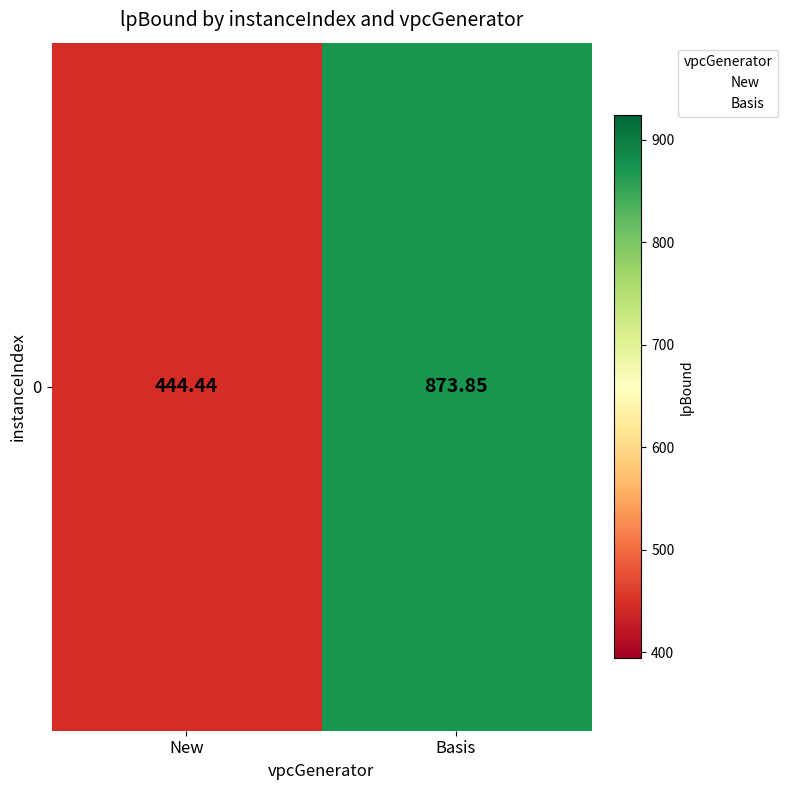

How many data points does each series have?

2